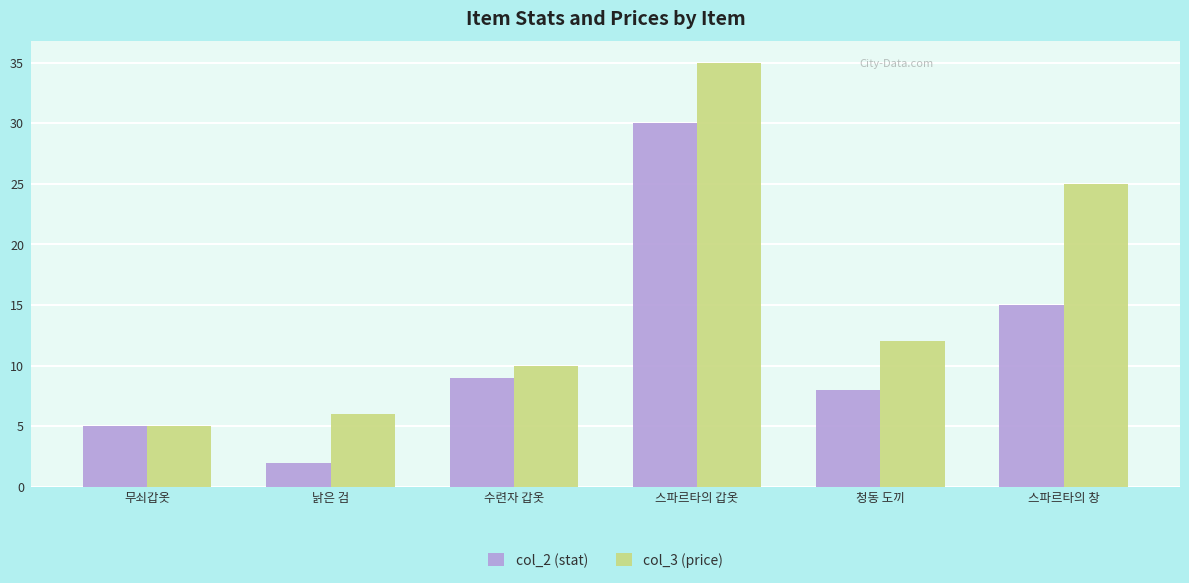

Which category has the lowest value across all series?

낡은 검